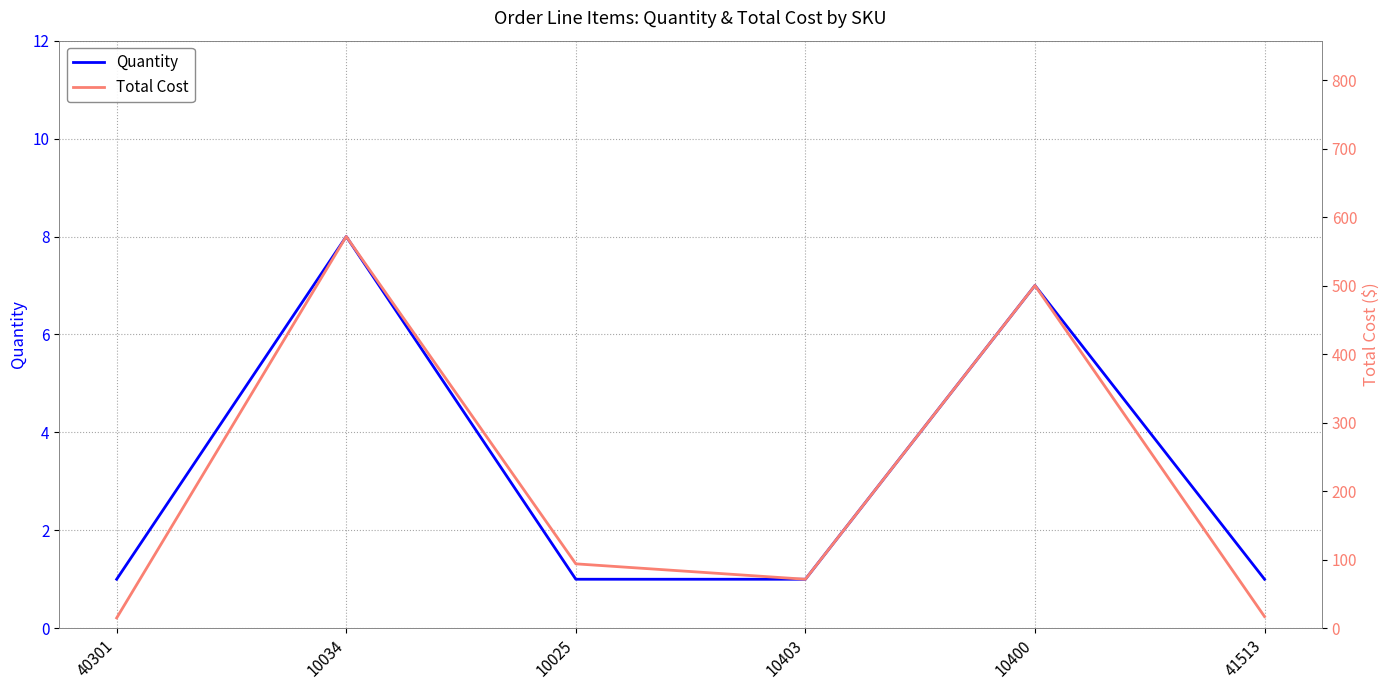

In Quantity, how many points are higher than both neighbors (excluding endpoints)?

2